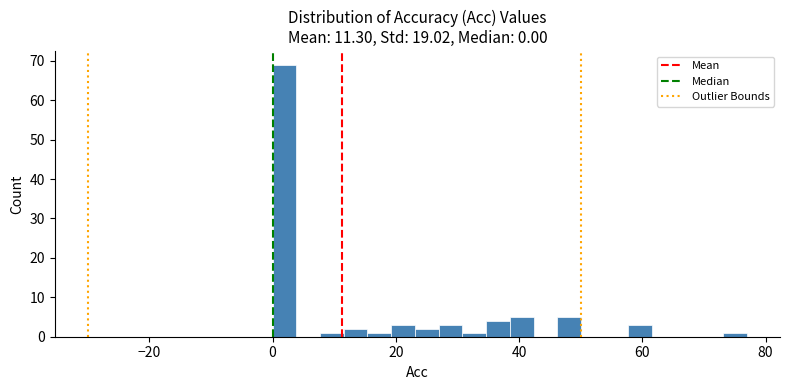

Read against the x-axis, roughly where is the centre of the tallest bar?

2